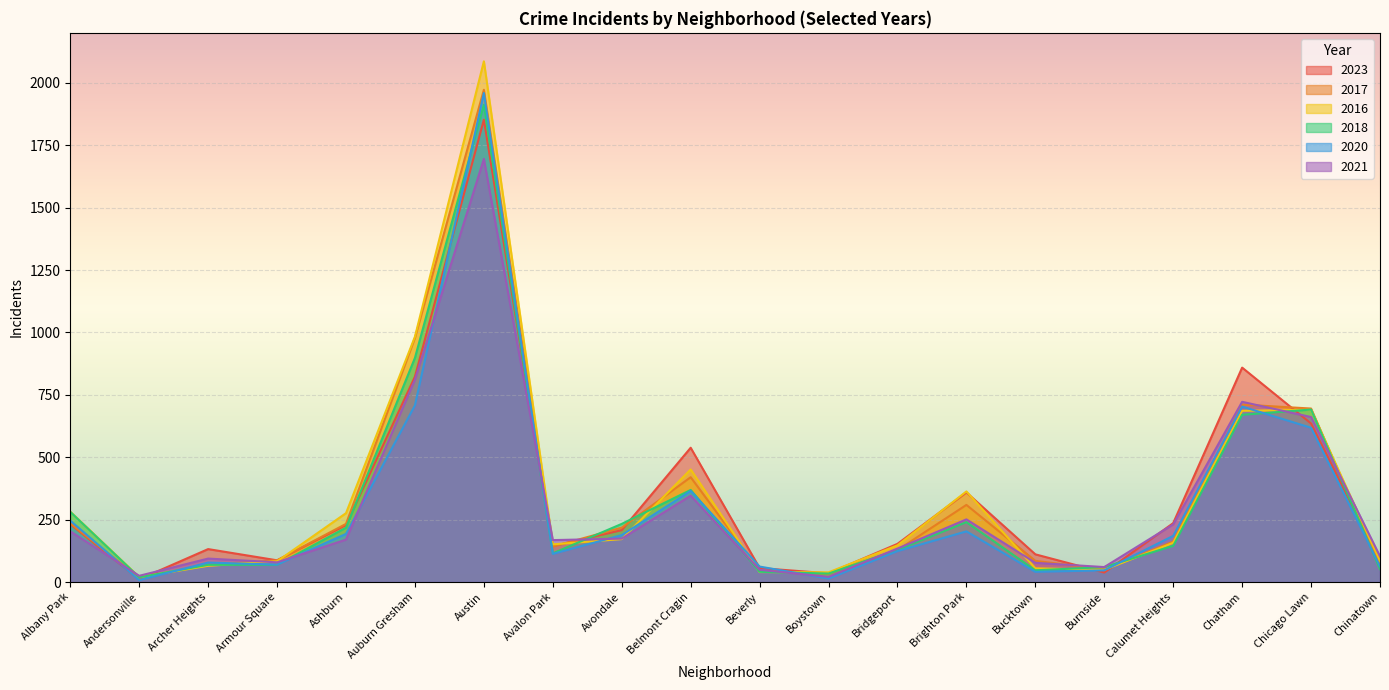

How many intersections are there between 2016 and 2017?

8